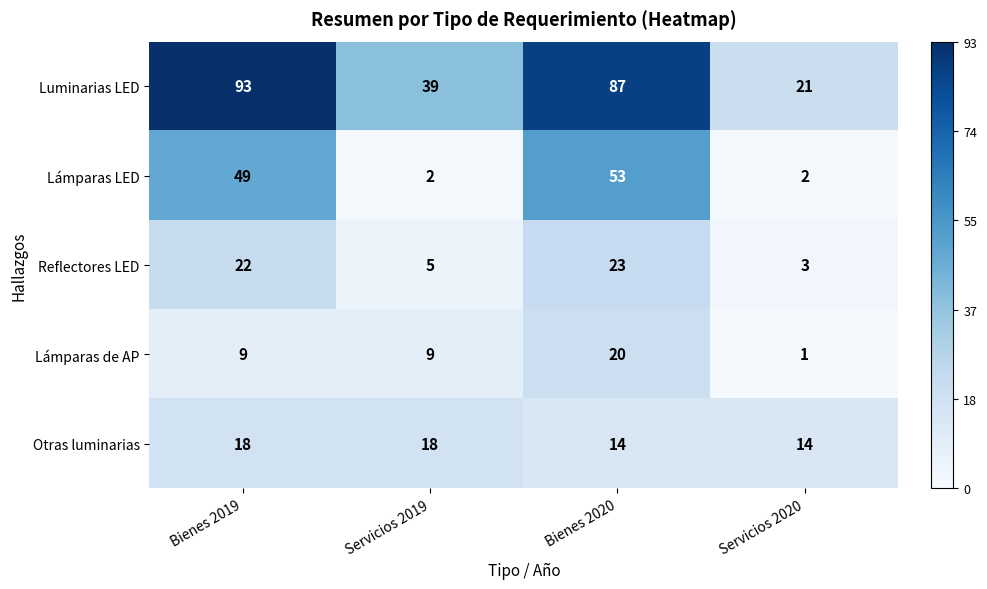

Count the number of data series in this chart.

5